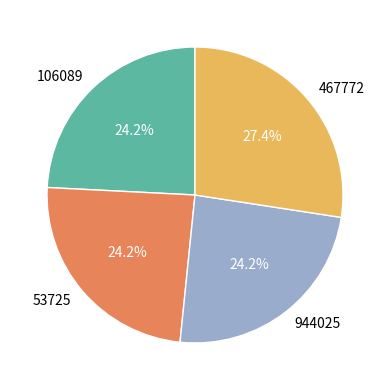

Do 53725 and 467772 together represent more than half of the pie?

Yes